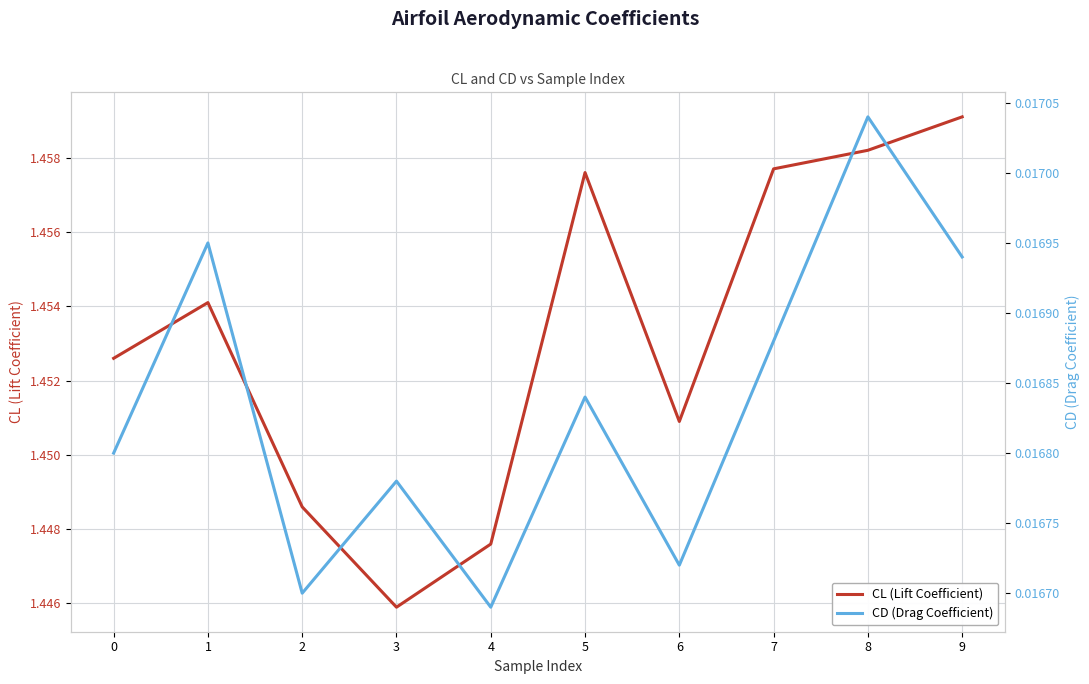

Where is CD (Drag Coefficient) nearest to the value 0?

4